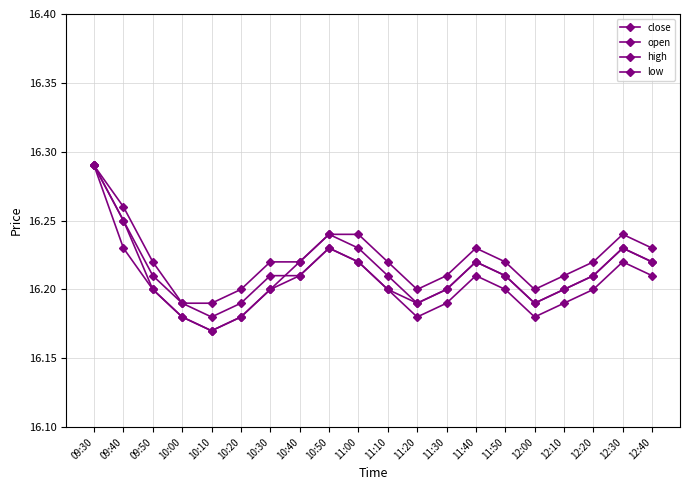

At which category does low reach its first local valley?

10:10